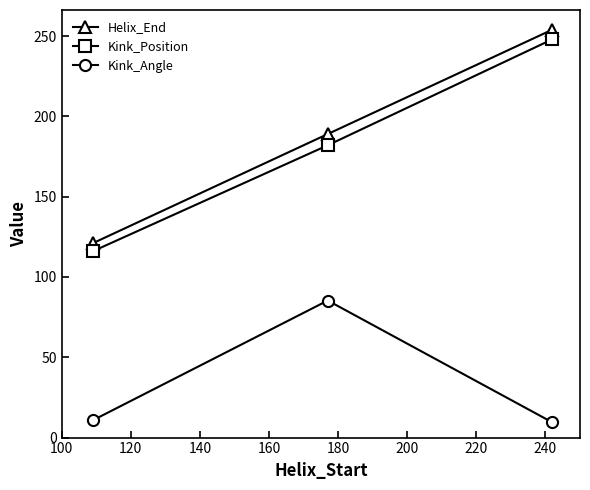

What is the value of the Kink_Angle point at the 3rd from the left?

9.5